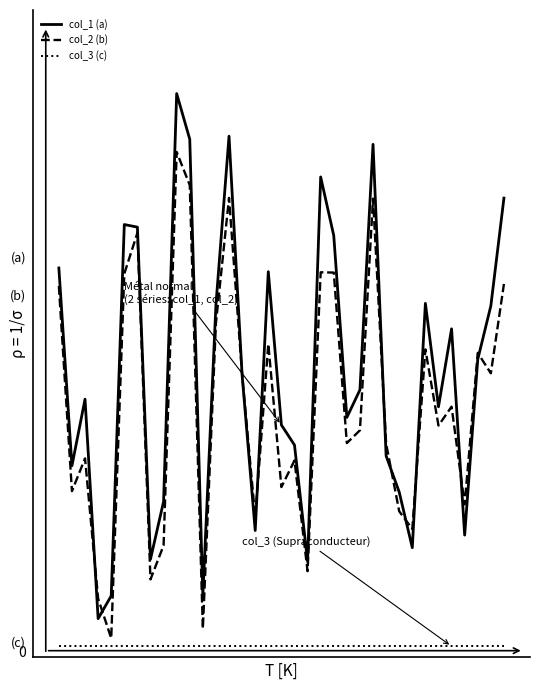

Does the chart display data point markers on the line(s)?

No